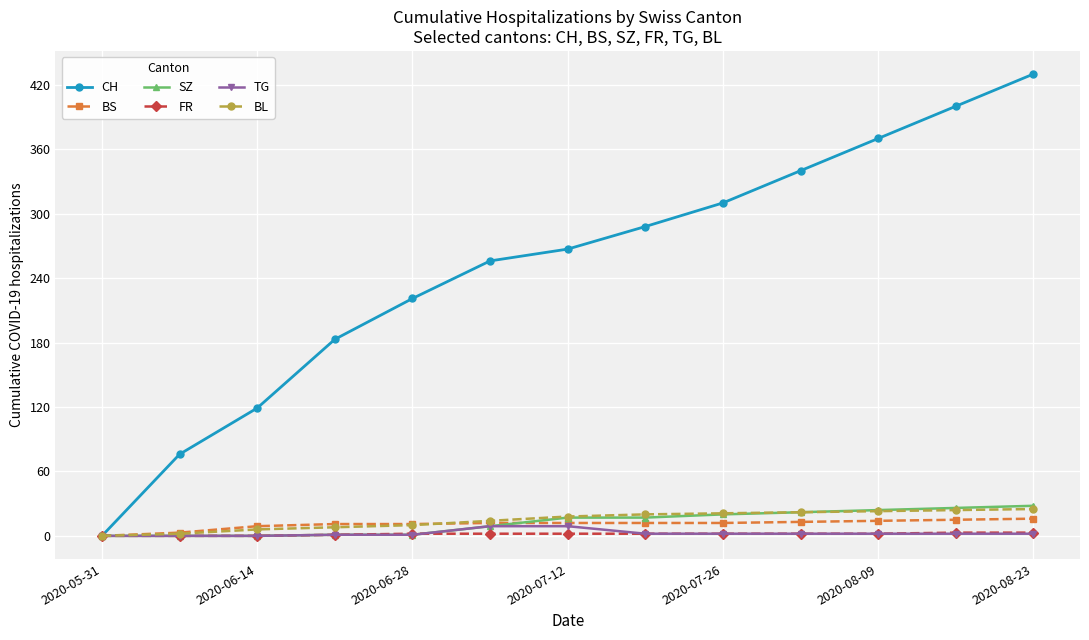

At how many categories does at least one series exceed 84?

11